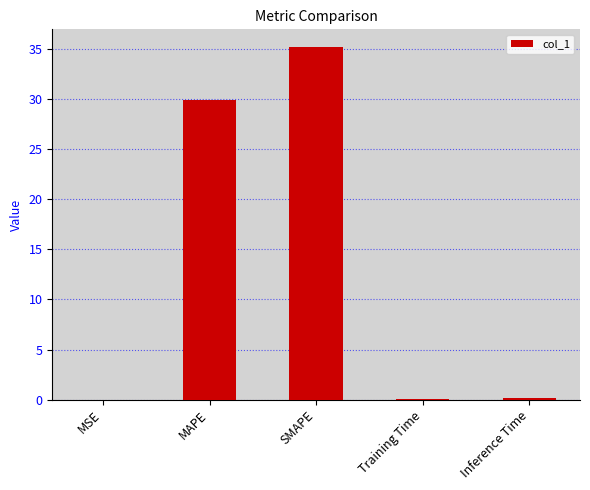

The chart shows a value of 14.7 at MAPE. True or false?

False